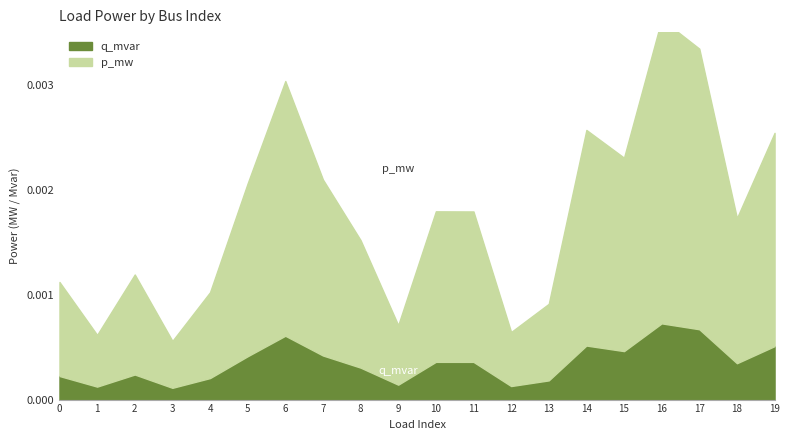

Where is the first local minimum for q_mvar?

1